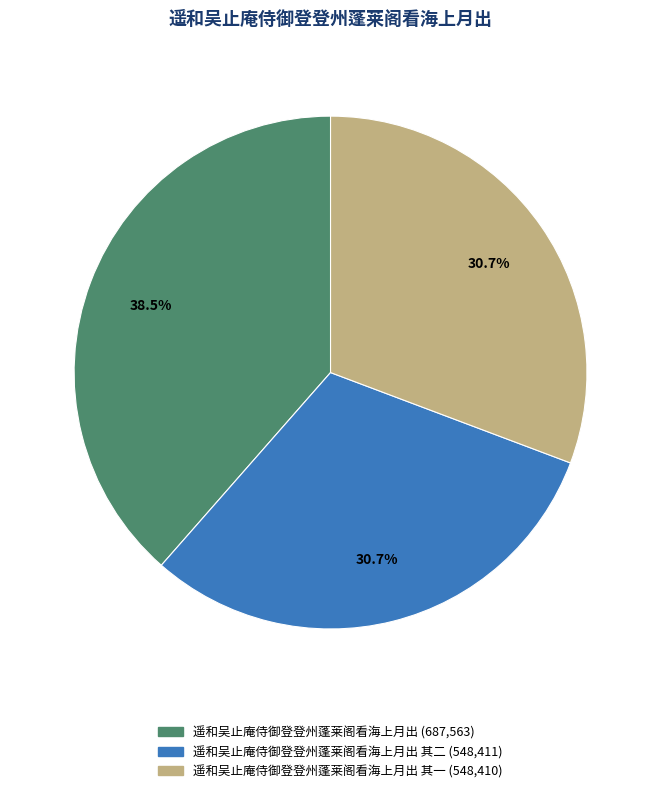

Is there any slice that represents more than half of the pie?

No